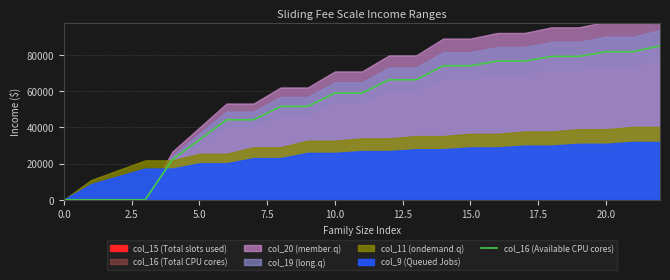

Reading right to left, transcribe all the data shown in this chart.

84931	81623	81622	79042	79041	76470	76469	73898	73897	66181	66180	58831	58830	51476	51475	44120	44119	33090	22060	0	0	0	0